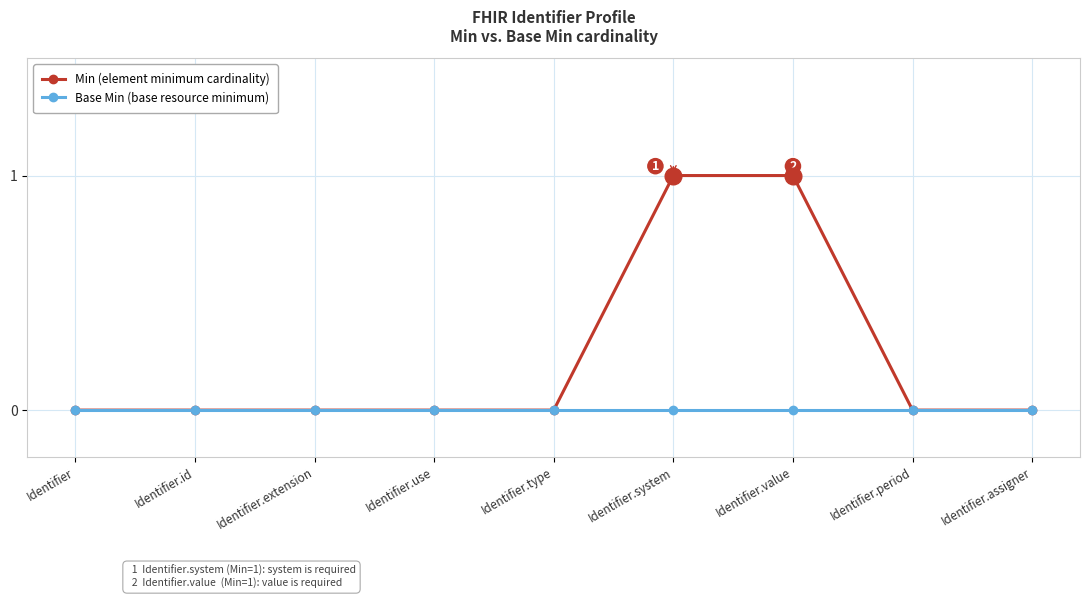

Reading left to right, extract all data points from this chart.

Min (element minimum cardinality): Identifier=0	Identifier.id=0	Identifier.extension=0	Identifier.use=0	Identifier.type=0	Identifier.system=1	Identifier.value=1	Identifier.period=0	Identifier.assigner=0
Base Min (base resource minimum): Identifier=0	Identifier.id=0	Identifier.extension=0	Identifier.use=0	Identifier.type=0	Identifier.system=0	Identifier.value=0	Identifier.period=0	Identifier.assigner=0